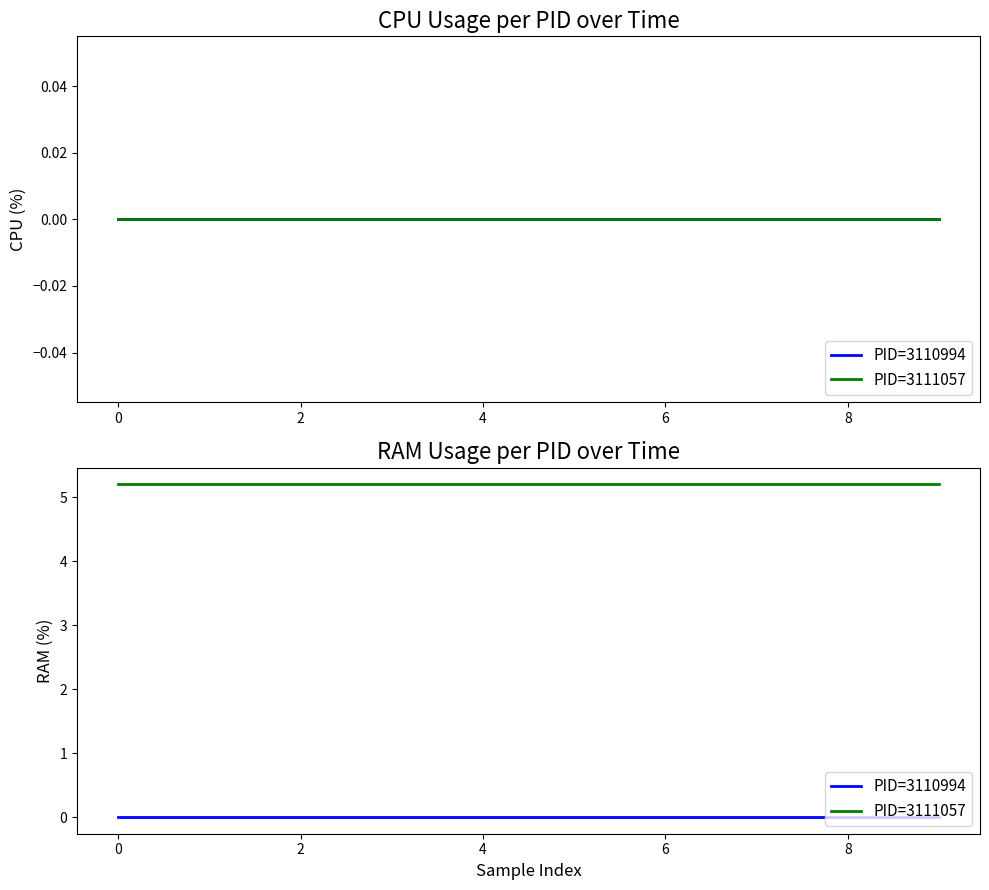

Reading left to right, list all the values displayed in this chart.

PID=3110994: 0.0	0.0	0.0	0.0	0.0	0.0	0.0	0.0	0.0	0.0
PID=3111057: 5.2	5.2	5.2	5.2	5.2	5.2	5.2	5.2	5.2	5.2